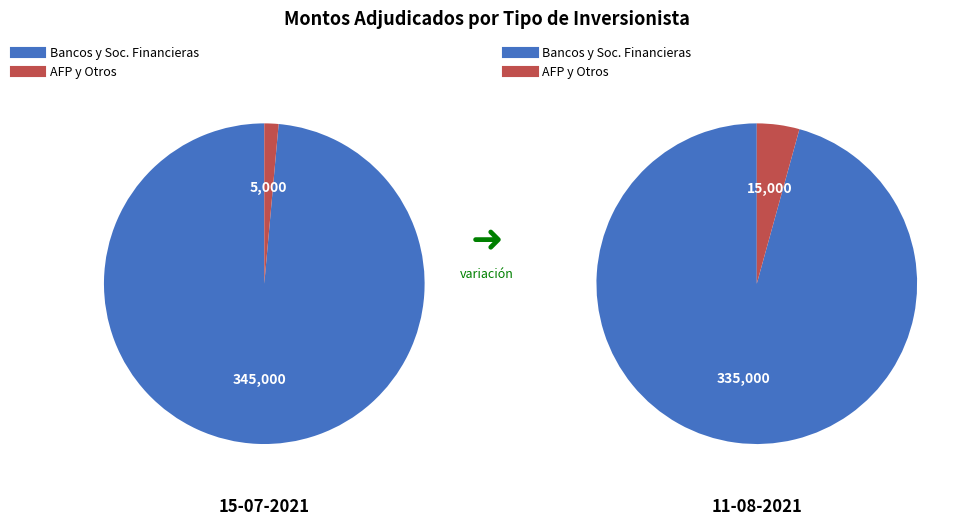

Rank the series by their maximum value, from lowest to highest.

Monto adjudicado AFP y otros, Monto adjudicado bancos y sociedades financieras